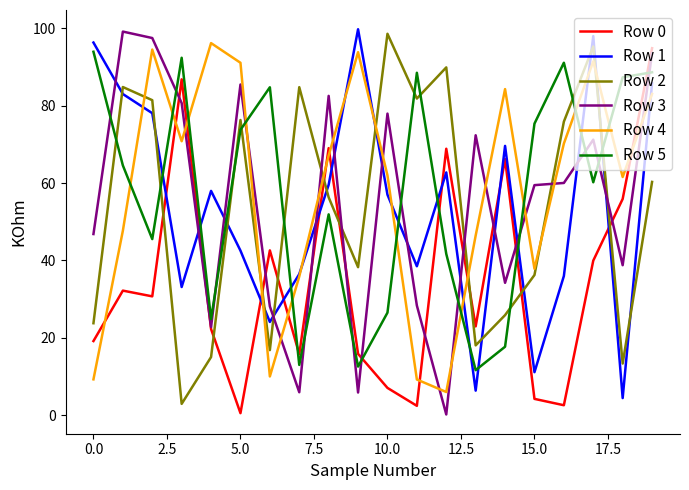

Does the chart display data point markers on the line(s)?

No